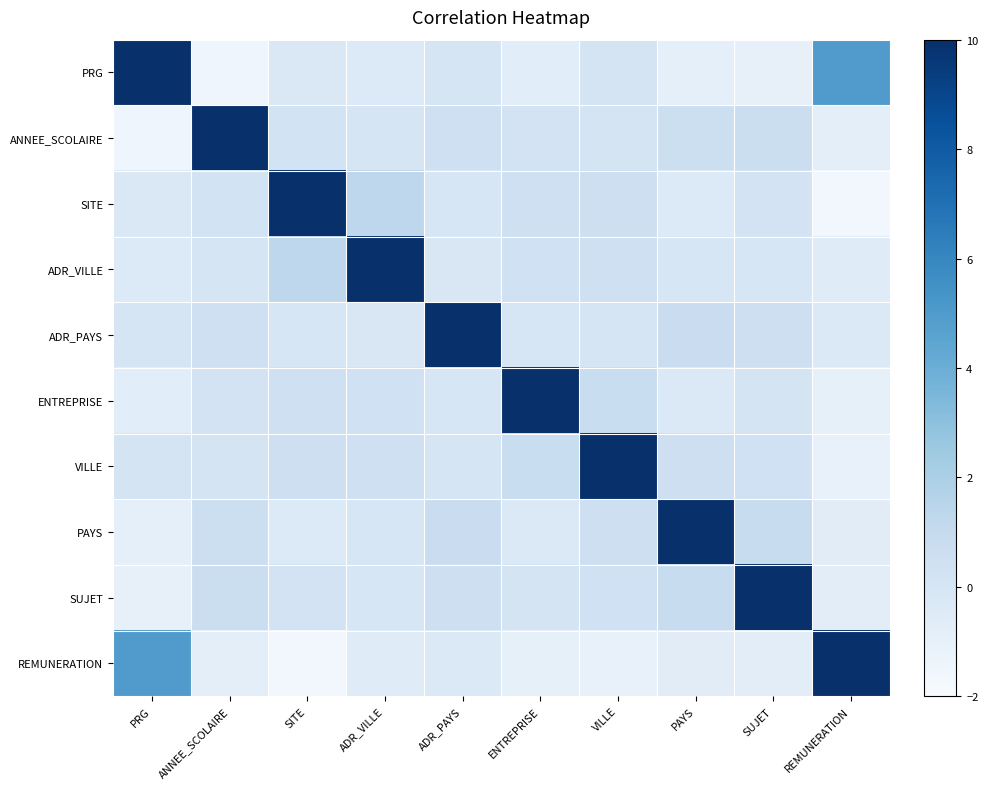

Reading left to right, what are all the values shown in this chart?

PRG: PRG=10.0	ANNEE_SCOLAIRE=-1.4	SITE=-0.3	ADR_VILLE=-0.4	ADR_PAYS=0.0	ENTREPRISE=-0.7	VILLE=0.1	PAYS=-1.0	SUJET=-1.0	REMUNERATION=5.0
ANNEE_SCOLAIRE: PRG=-1.4	ANNEE_SCOLAIRE=10.0	SITE=0.2	ADR_VILLE=0.0	ADR_PAYS=0.5	ENTREPRISE=0.2	VILLE=0.1	PAYS=0.6	SUJET=0.6	REMUNERATION=-0.8
SITE: PRG=-0.3	ANNEE_SCOLAIRE=0.2	SITE=10.0	ADR_VILLE=1.3	ADR_PAYS=-0.1	ENTREPRISE=0.5	VILLE=0.5	PAYS=-0.4	SUJET=0.2	REMUNERATION=-1.7
ADR_VILLE: PRG=-0.4	ANNEE_SCOLAIRE=0.0	SITE=1.3	ADR_VILLE=10.0	ADR_PAYS=-0.2	ENTREPRISE=0.4	VILLE=0.5	PAYS=-0.1	SUJET=-0.0	REMUNERATION=-0.6
ADR_PAYS: PRG=0.0	ANNEE_SCOLAIRE=0.5	SITE=-0.1	ADR_VILLE=-0.2	ADR_PAYS=10.0	ENTREPRISE=-0.1	VILLE=0.1	PAYS=0.7	SUJET=0.6	REMUNERATION=-0.3
ENTREPRISE: PRG=-0.7	ANNEE_SCOLAIRE=0.2	SITE=0.5	ADR_VILLE=0.4	ADR_PAYS=-0.1	ENTREPRISE=10.0	VILLE=0.8	PAYS=-0.3	SUJET=0.1	REMUNERATION=-1.0
VILLE: PRG=0.1	ANNEE_SCOLAIRE=0.1	SITE=0.5	ADR_VILLE=0.5	ADR_PAYS=0.1	ENTREPRISE=0.8	VILLE=10.0	PAYS=0.5	SUJET=0.4	REMUNERATION=-1.1
PAYS: PRG=-1.0	ANNEE_SCOLAIRE=0.6	SITE=-0.4	ADR_VILLE=-0.1	ADR_PAYS=0.7	ENTREPRISE=-0.3	VILLE=0.5	PAYS=10.0	SUJET=0.9	REMUNERATION=-0.7
SUJET: PRG=-1.0	ANNEE_SCOLAIRE=0.6	SITE=0.2	ADR_VILLE=-0.0	ADR_PAYS=0.6	ENTREPRISE=0.1	VILLE=0.4	PAYS=0.9	SUJET=10.0	REMUNERATION=-0.8
REMUNERATION: PRG=5.0	ANNEE_SCOLAIRE=-0.8	SITE=-1.7	ADR_VILLE=-0.6	ADR_PAYS=-0.3	ENTREPRISE=-1.0	VILLE=-1.1	PAYS=-0.7	SUJET=-0.8	REMUNERATION=10.0